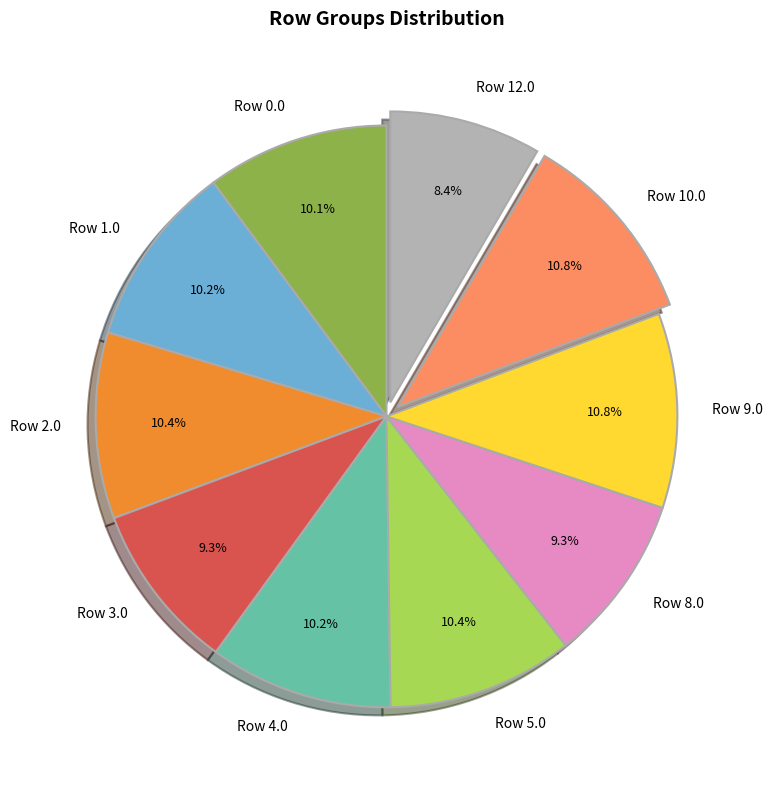

How many segments does this pie chart have?

10